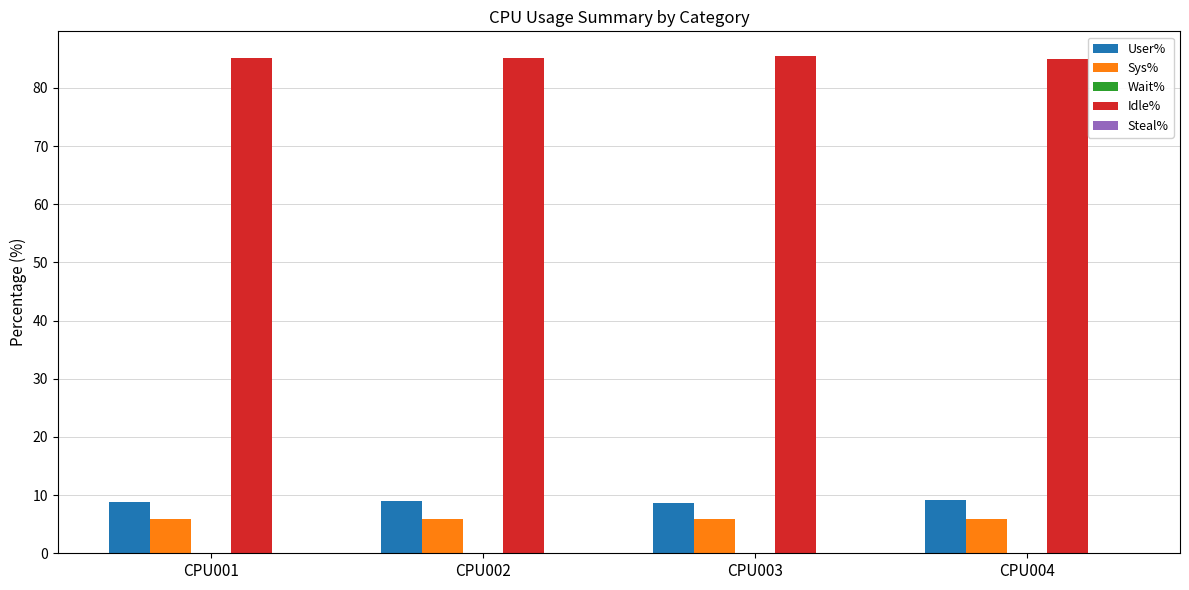

The value of User% at CPU003 is 2.7. True or false?

False